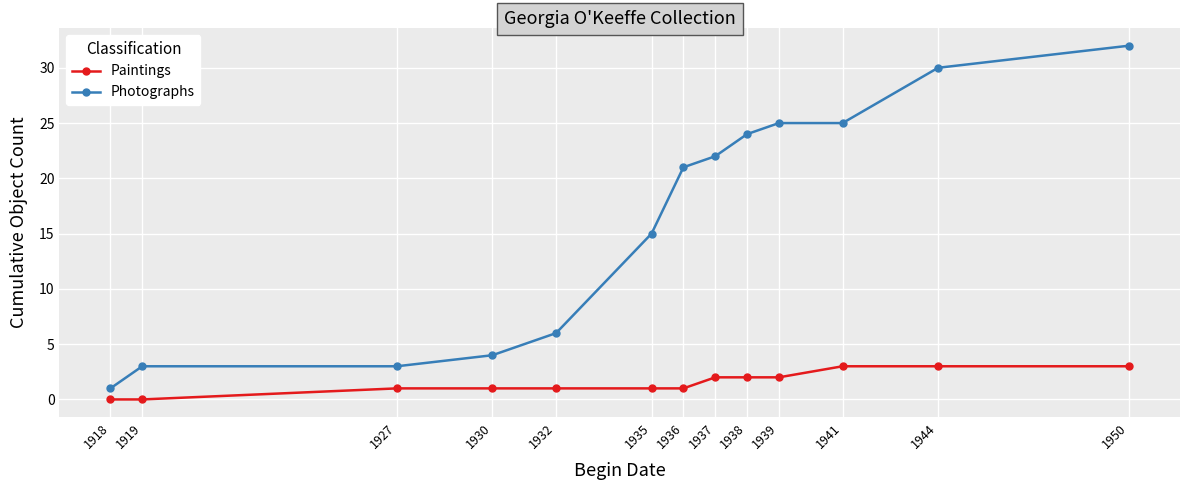

Is the value of Photographs at 1936 greater than the value of Paintings at 1918?

Yes